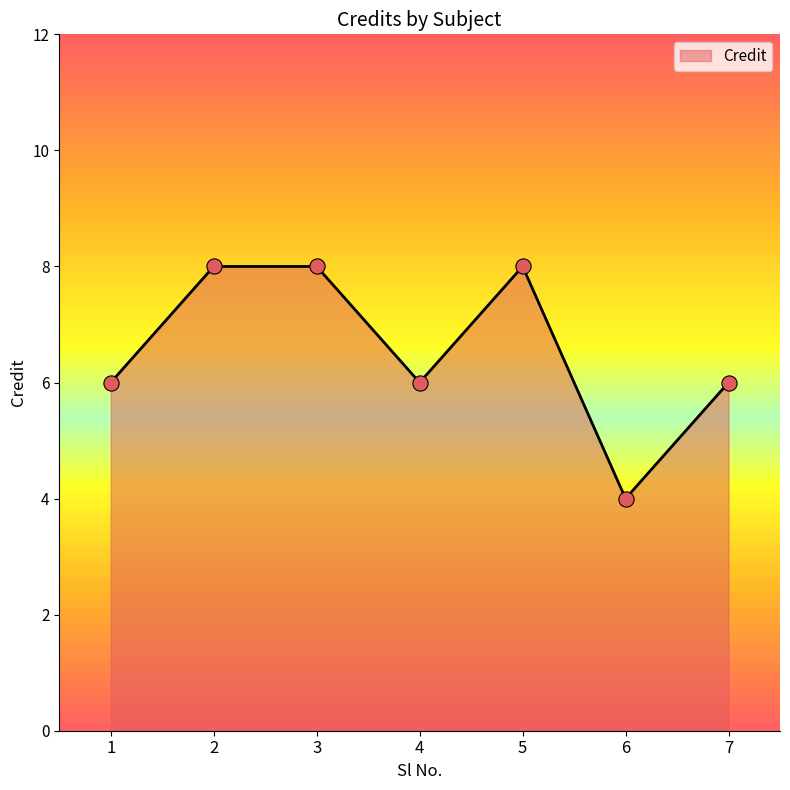

Which has a higher value, 3 or 4?

3